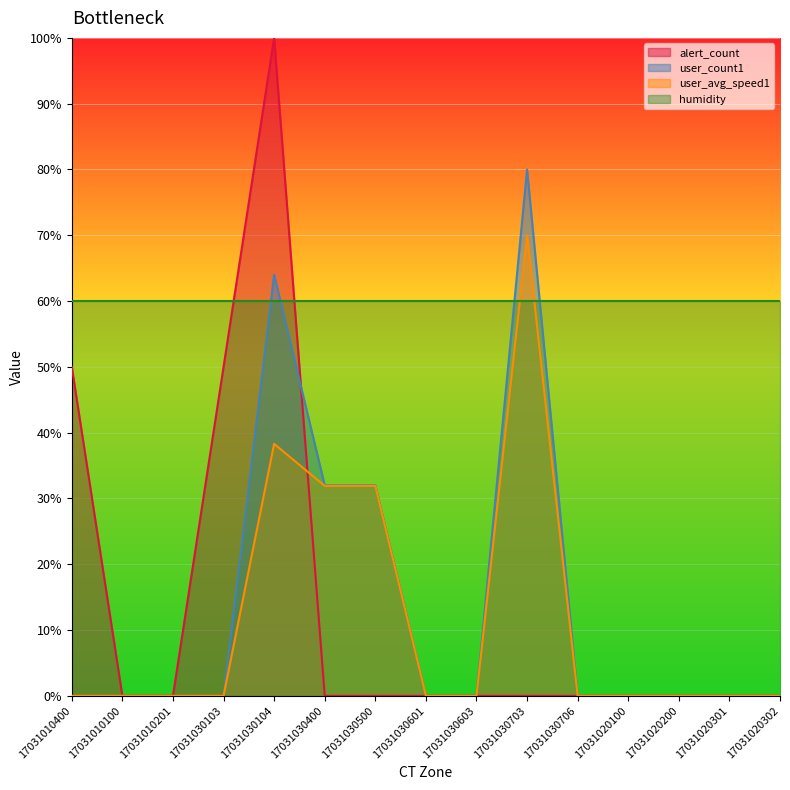

True or false: user_avg_speed1 and alert_count cross at least once.

True